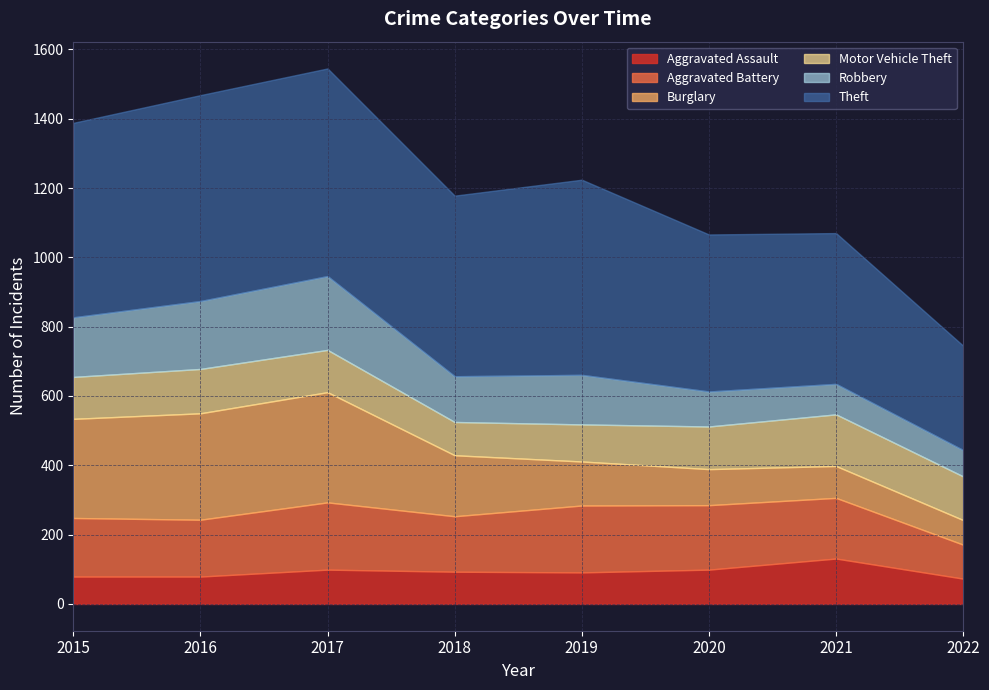

Which category has the highest value in the Aggravated Battery series?

2017